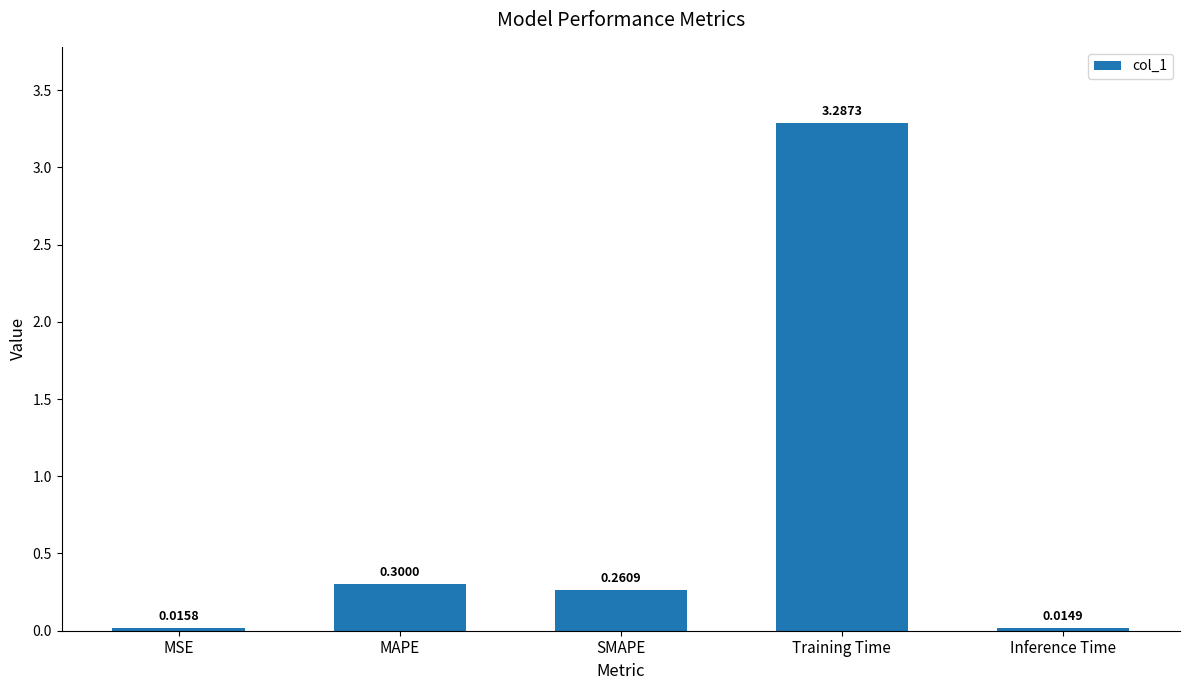

Which has a higher value, Inference Time or MAPE?

MAPE